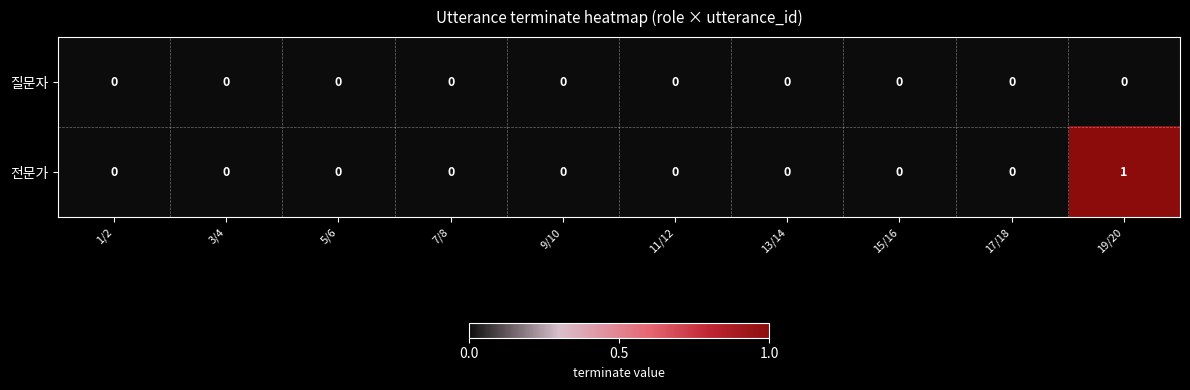

List the series in order of their overall mean, highest first.

전문가, 질문자